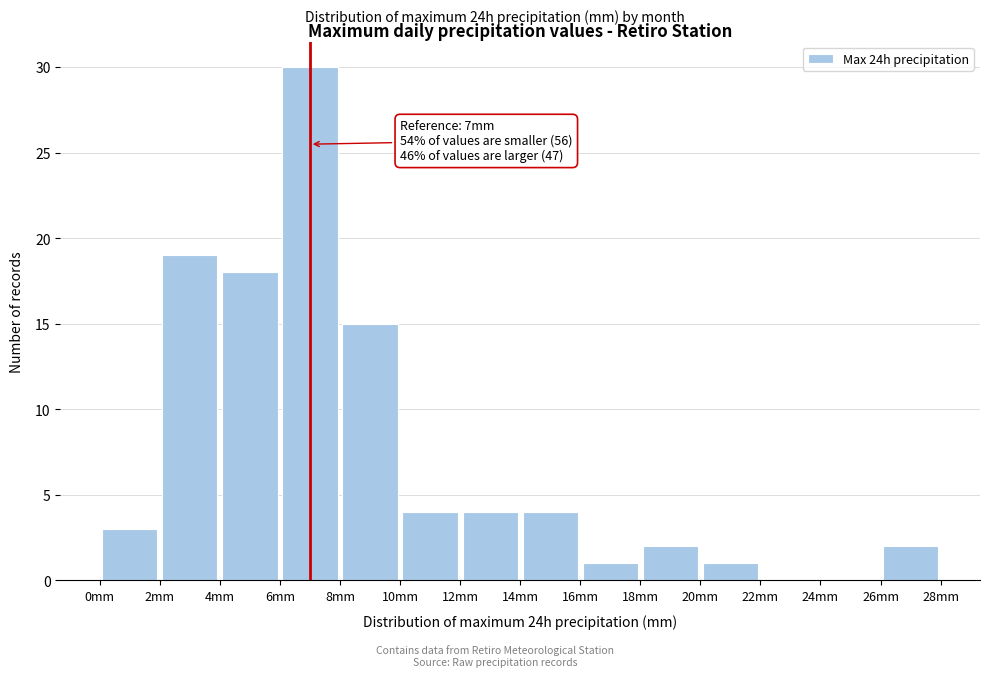

Which range on the x-axis has the tallest bar?

6 to 8